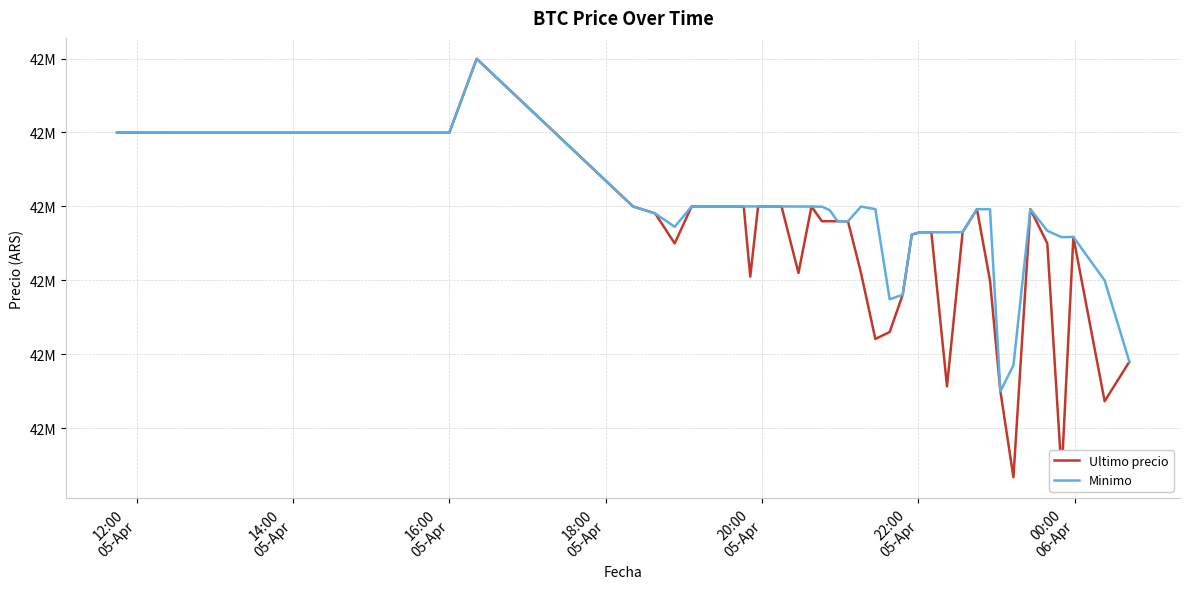

Which series ends up on top after the final intersection of Ultimo precio and Minimo?

Ultimo precio